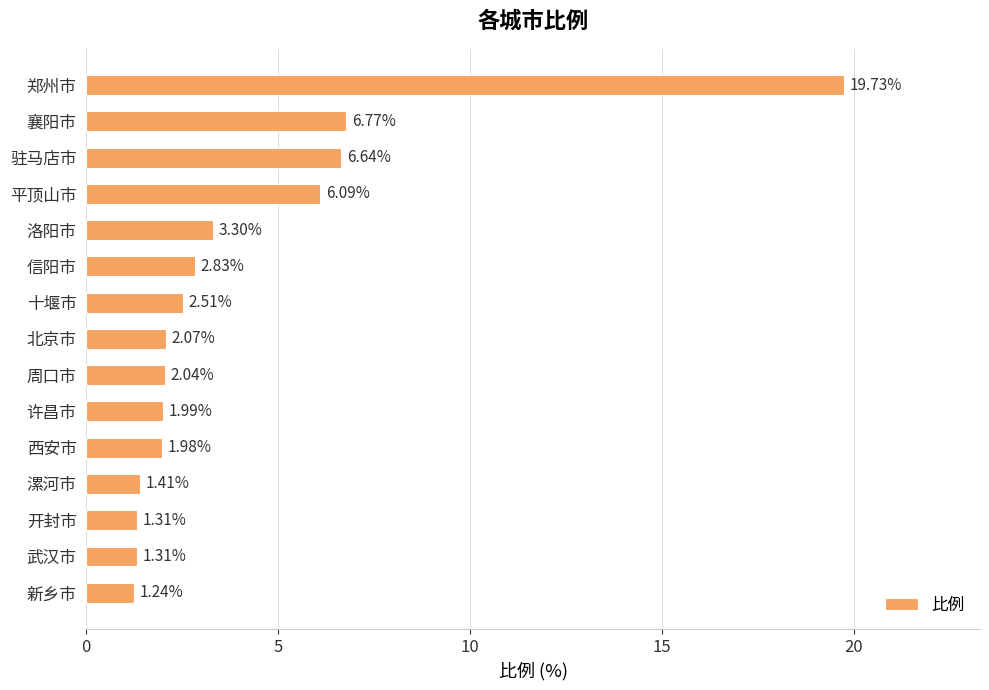

What is the label of the 2nd bar from the top?

襄阳市